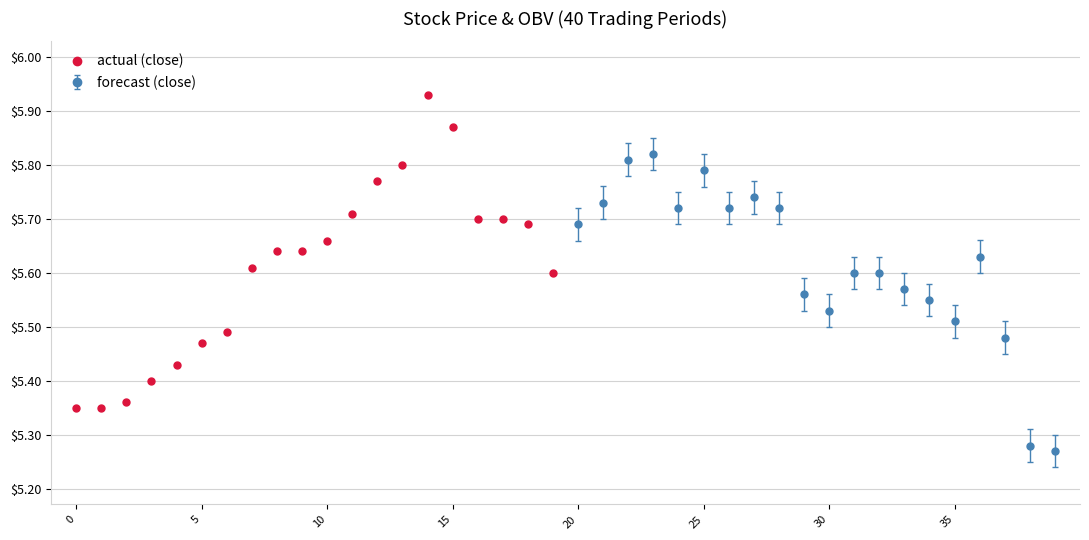

What is the sum of all values?

112.2